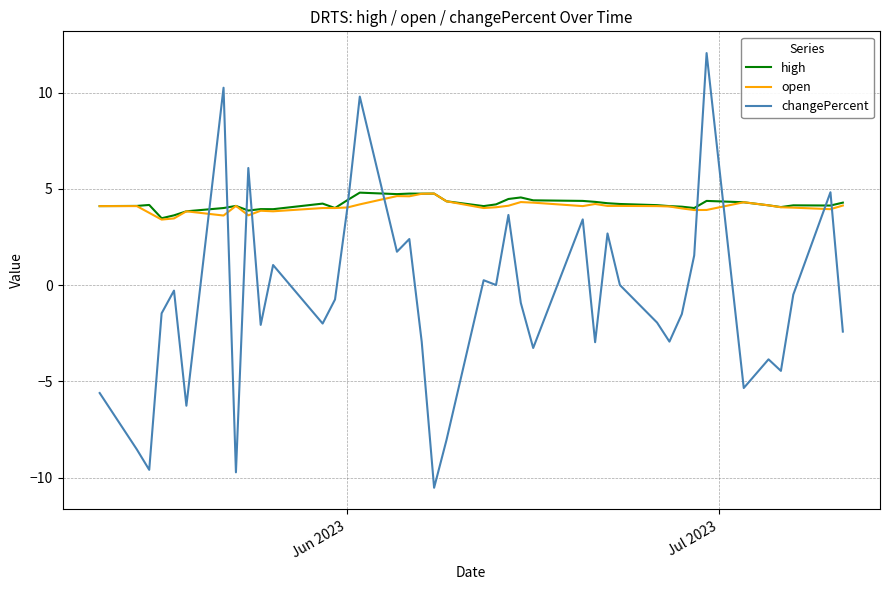

What is the greatest value displayed?

12.1